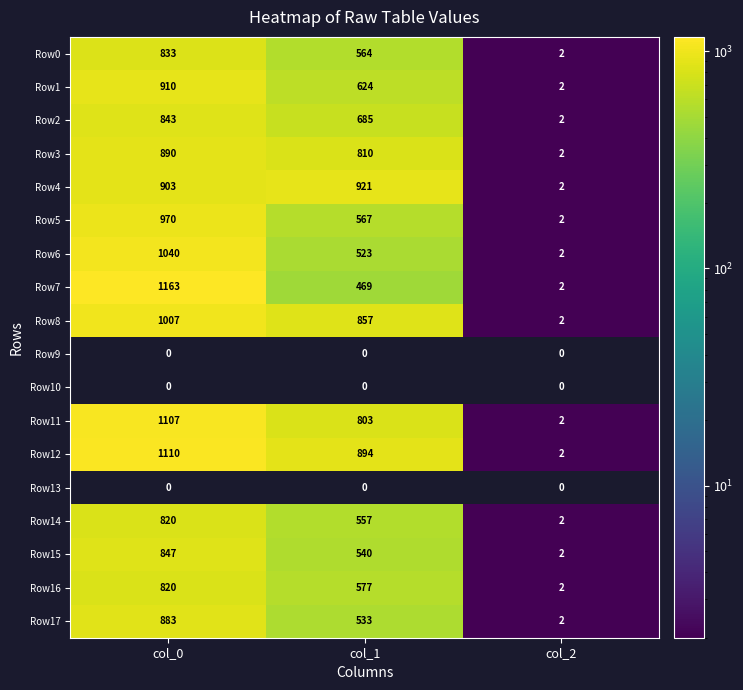

How many Row12 values are between 2 and 1110?

3